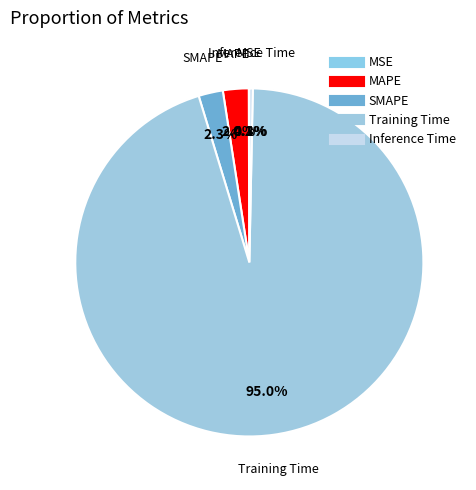

What percentage is the SMAPE slice, to the nearest percent?

2%